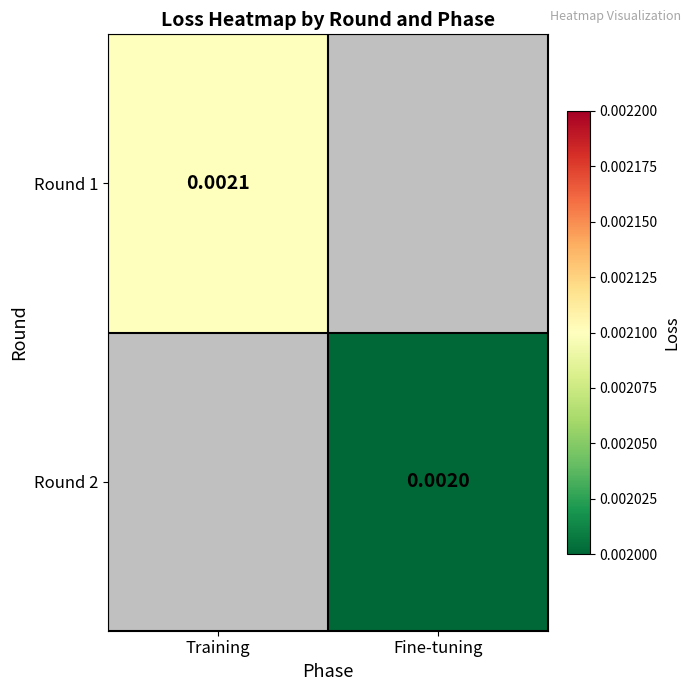

Is it true that Round 1 equals 0.0 at Training?

True